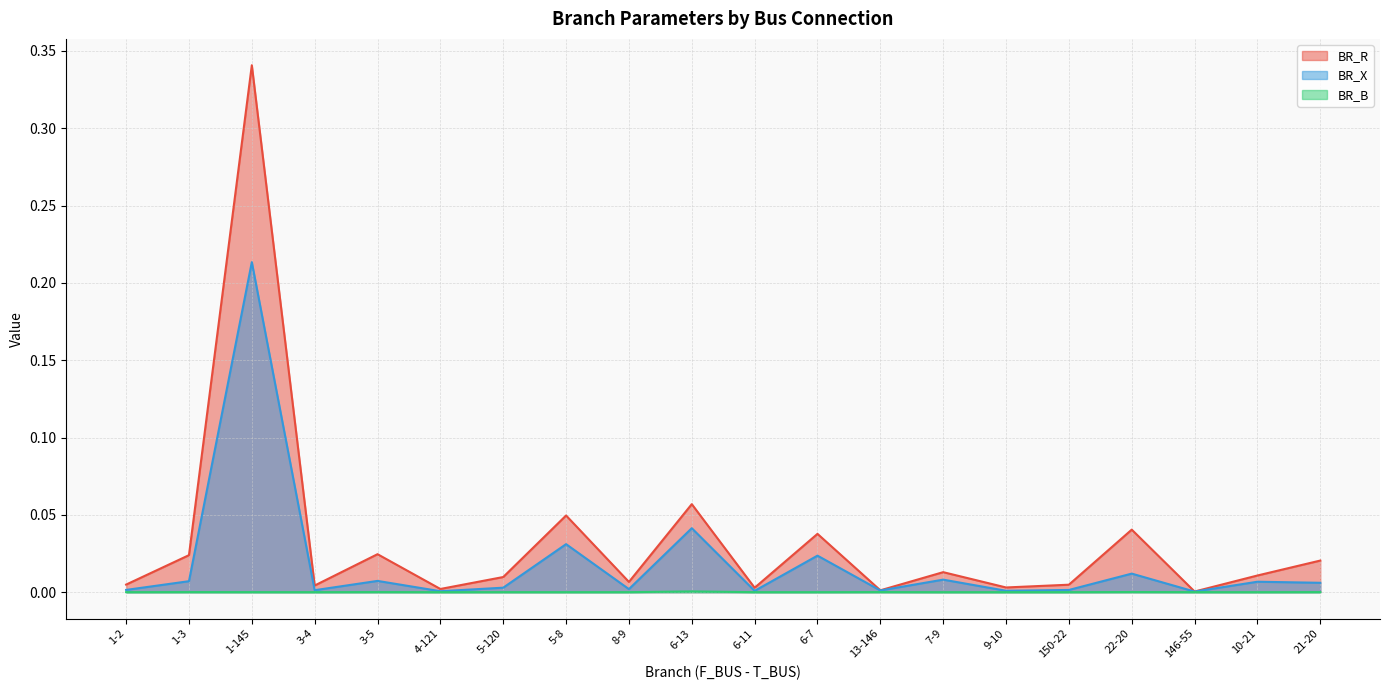

The BR_X series shows 0.0 at 6-11. True or false?

False